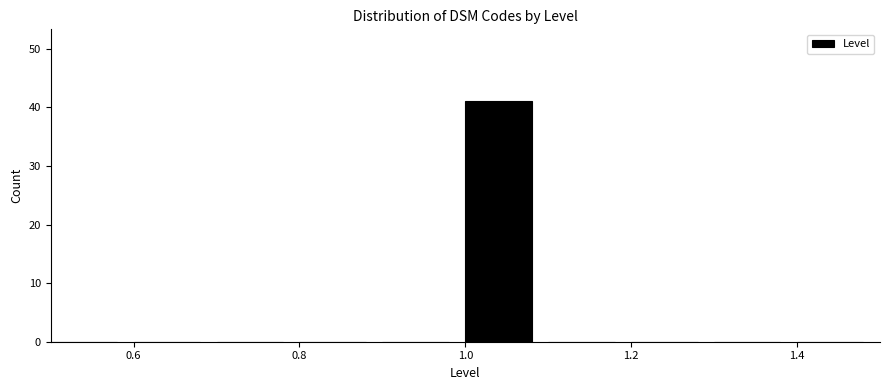

Reading left to right, list every bar in this chart as the range it spans on the x-axis followed by its height. The values are not printed on the chart, so give them approximately, as read against the axis.

0.5 to 0.6: 0
0.6 to 0.7: 0
0.7 to 0.8: 0
0.8 to 0.9: 0
0.9 to 1.0: 0
1.0 to 1.1: 41
1.1 to 1.2: 0
1.2 to 1.3: 0
1.3 to 1.4: 0
1.4 to 1.5: 0